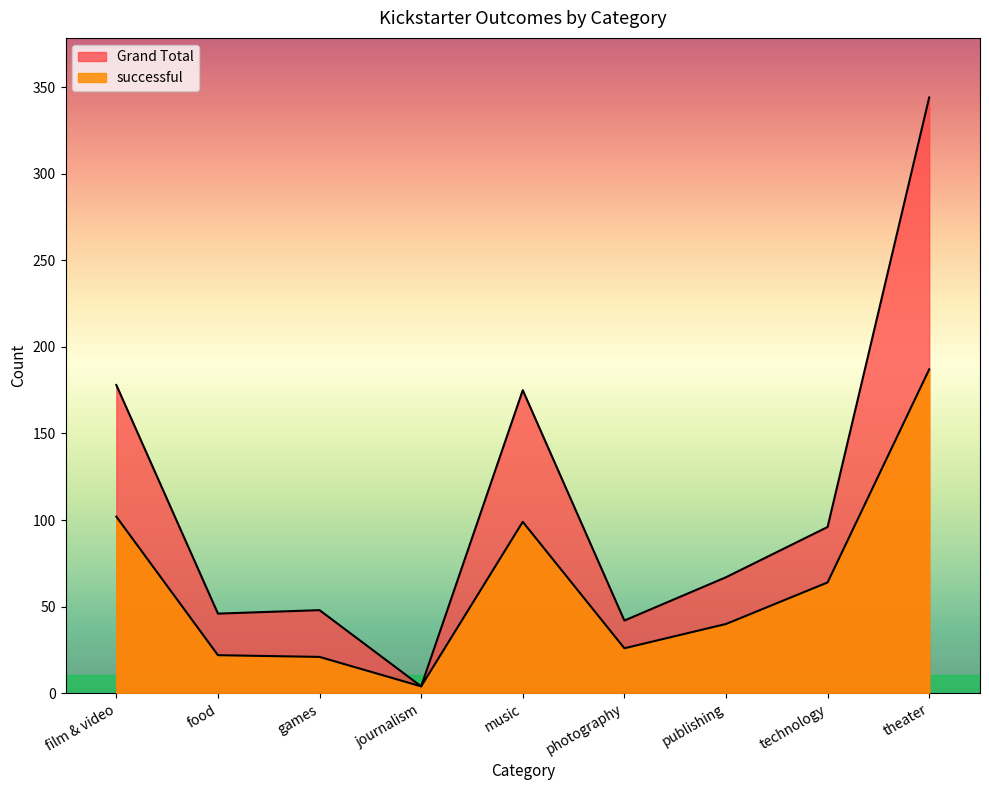

The value of successful at journalism is 4. True or false?

True